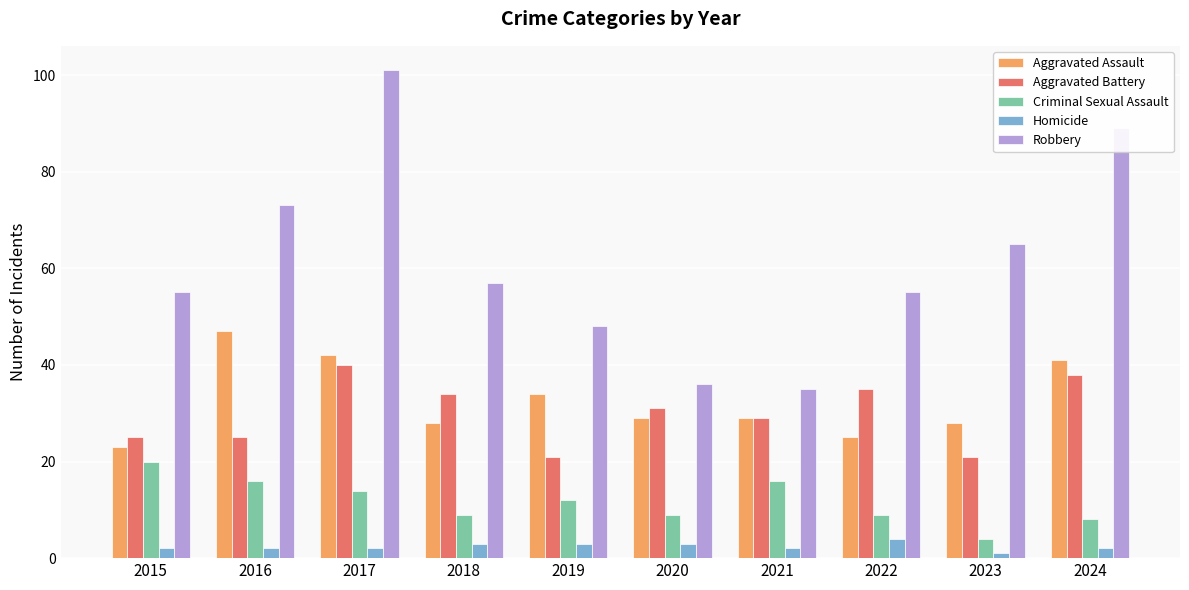

The Robbery series shows 95 at 2018. True or false?

False